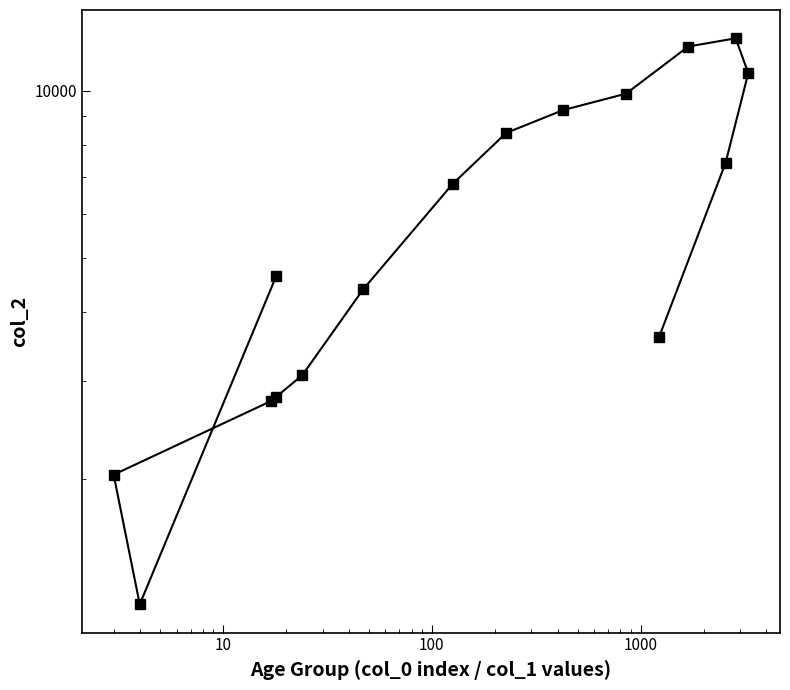

The value at 1000 is 4033. True or false?

False